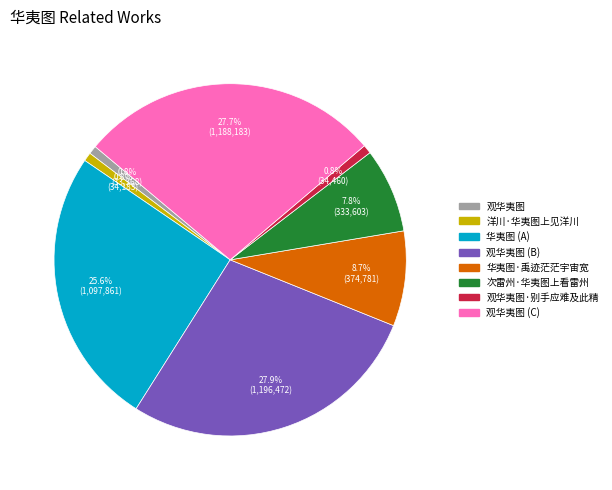

Is there any slice that represents more than half of the pie?

No